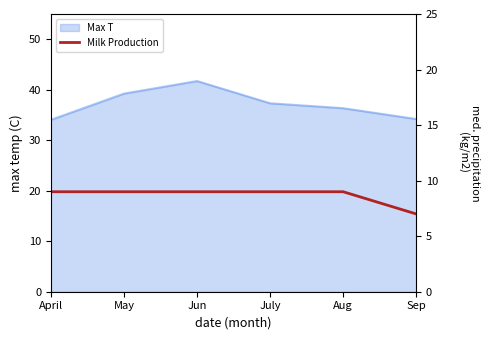

What is the difference between the values at Aug and Sep?

2